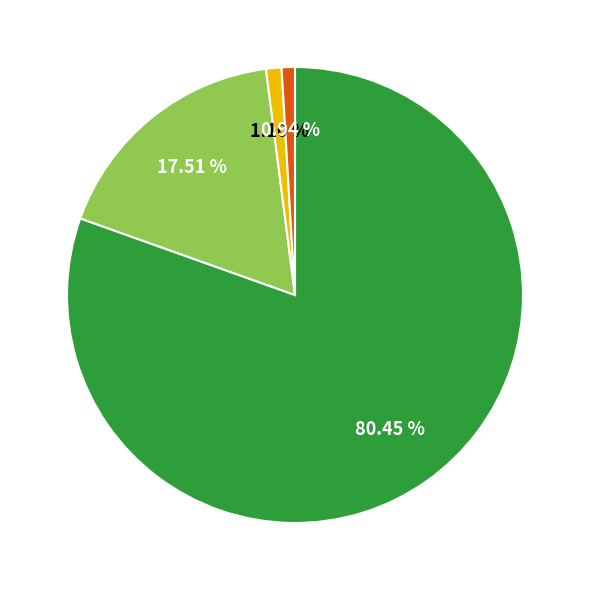

Does any single category account for the majority?

Yes